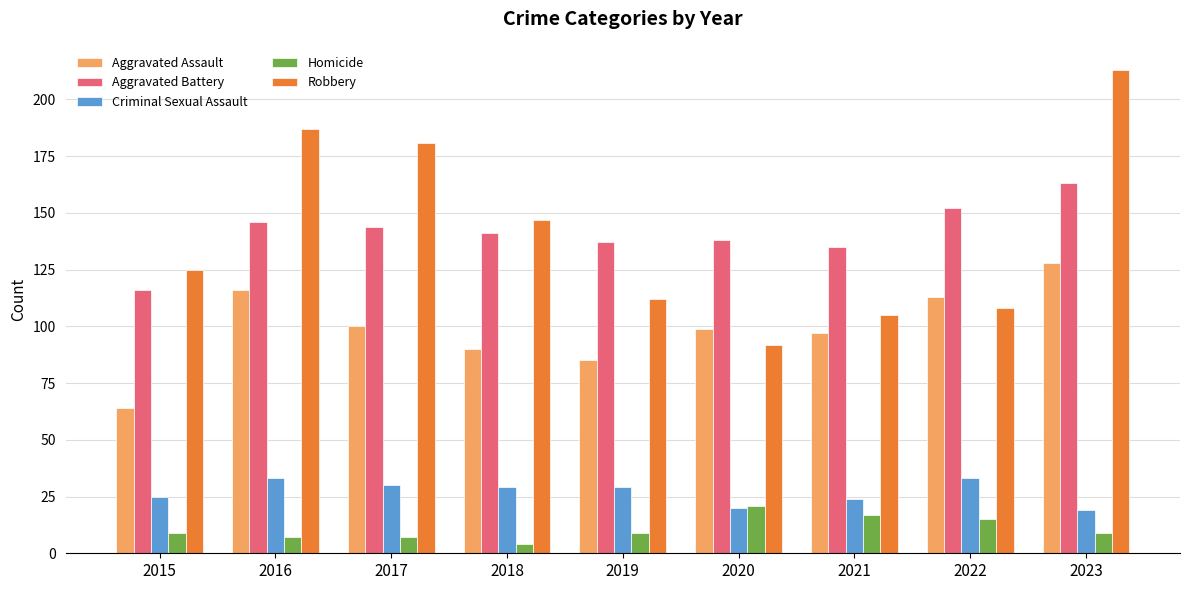

List the labels in order of Aggravated Assault value, largest first.

2023, 2016, 2022, 2017, 2020, 2021, 2018, 2019, 2015